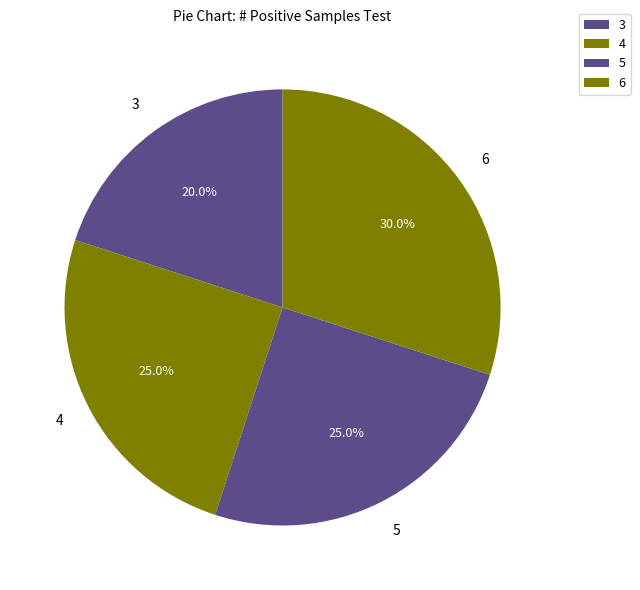

How many segments does this pie chart have?

4